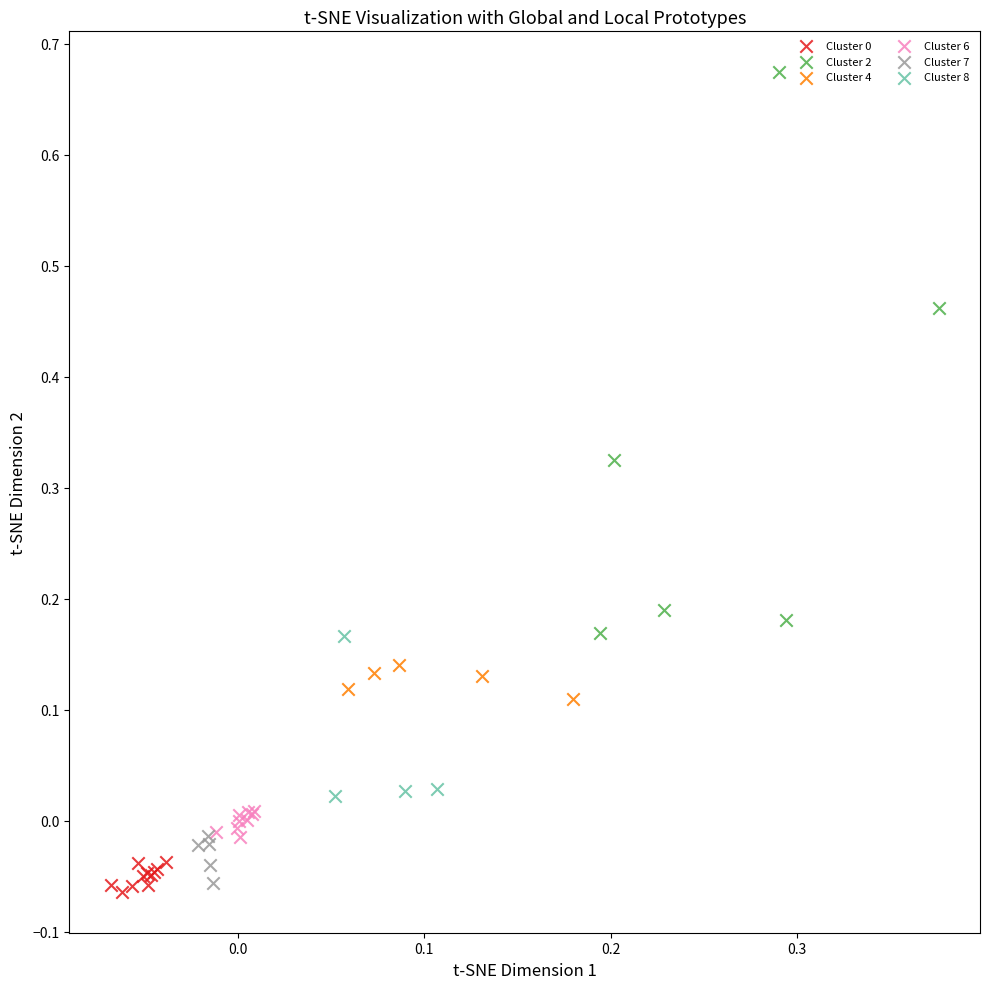

Which series has the widest spread of Y values?

Cluster 2